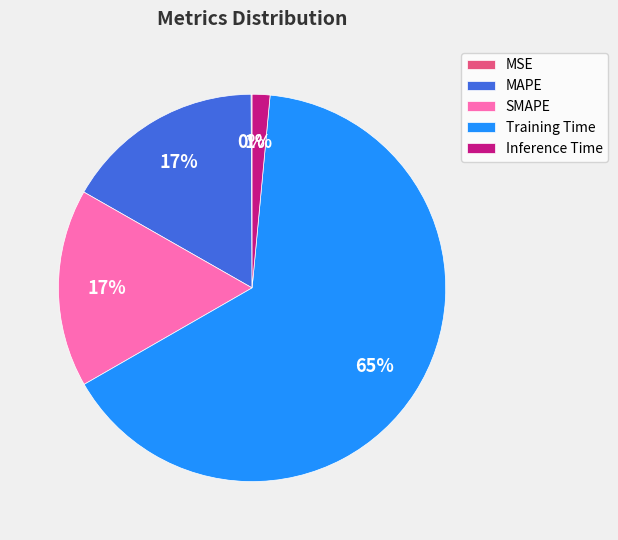

To the nearest percent, what is the combined percentage of Training Time and SMAPE?

82%